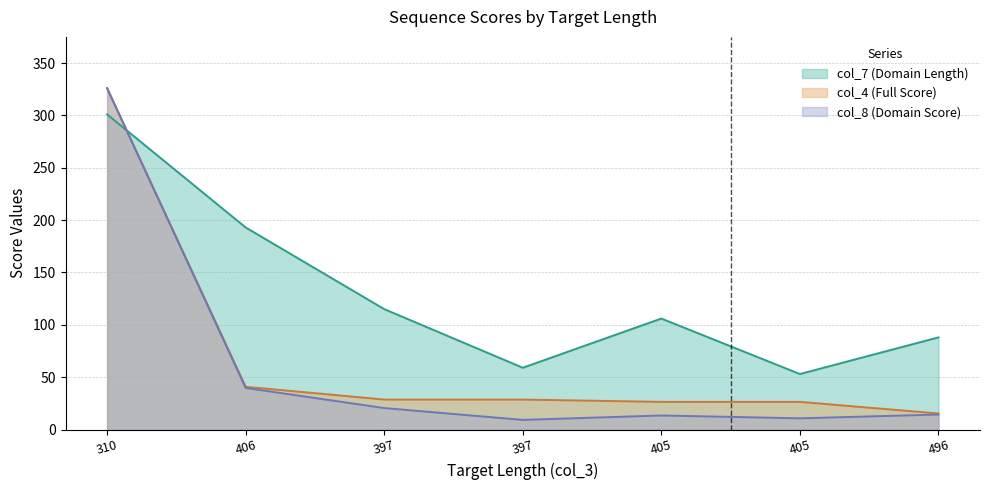

What is the label of the 4th point from the left?

397